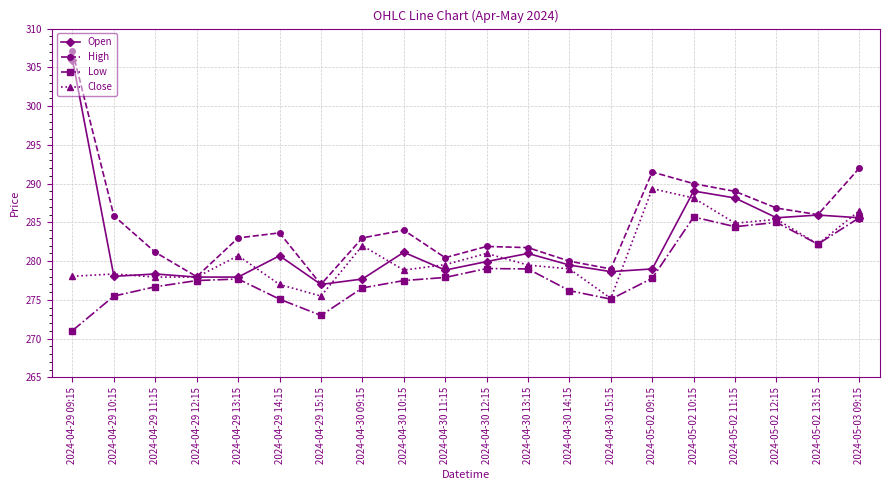

What is the spread (max minus min) of values at 2024-05-02 10:15?

4.3